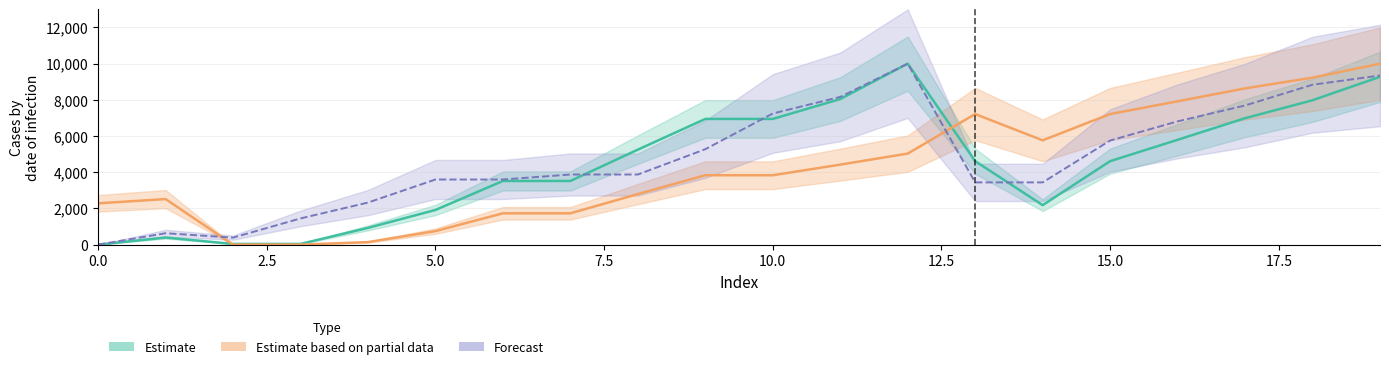

What is the difference between the x1 values at 6 and 8?

275.9